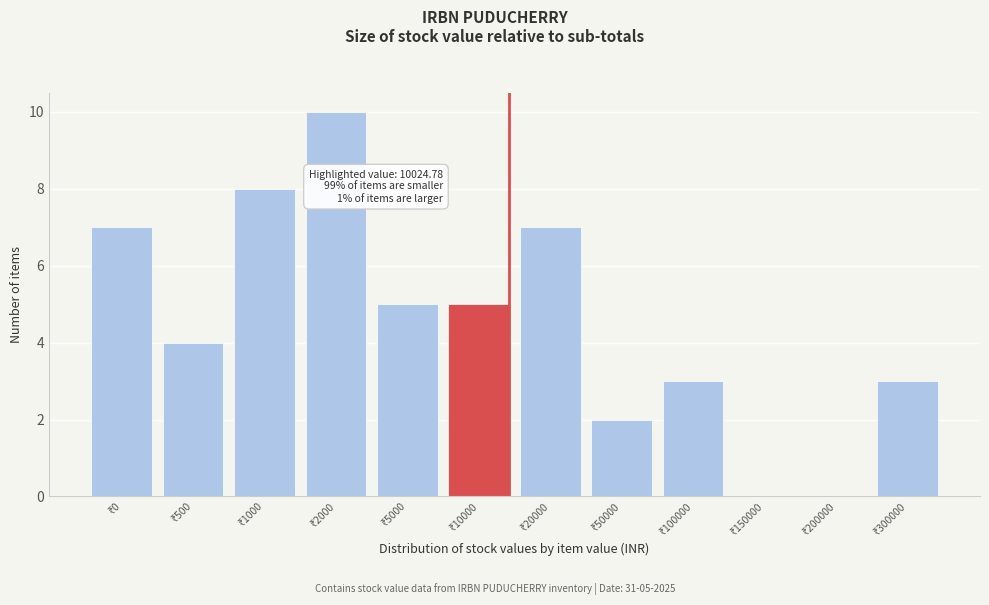

What is the sum of all values?

54